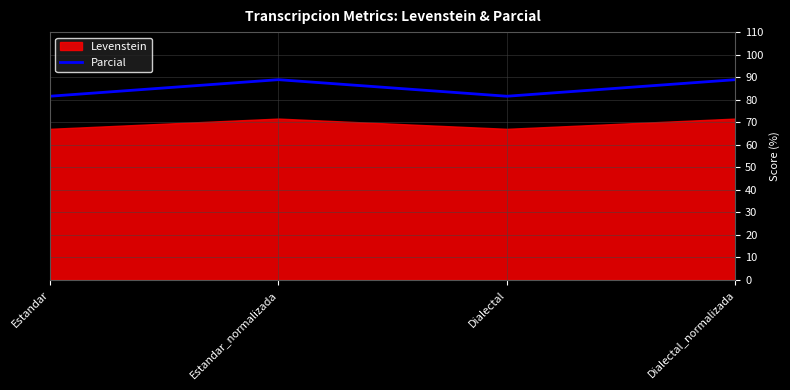

How many categories are shown in the chart?

4